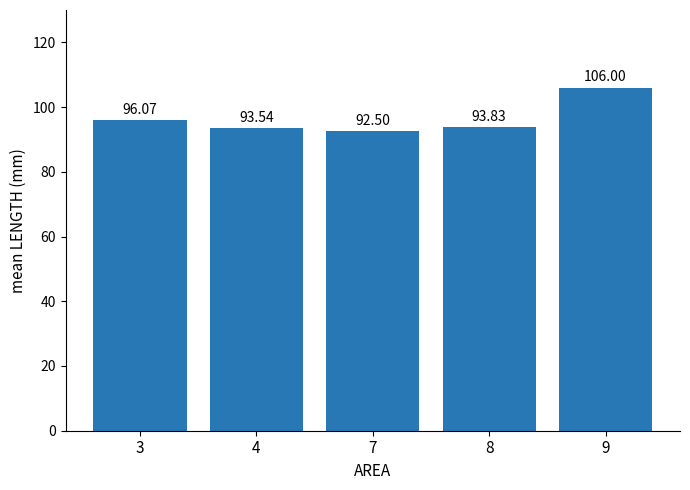

How many data points are less than 93?

1